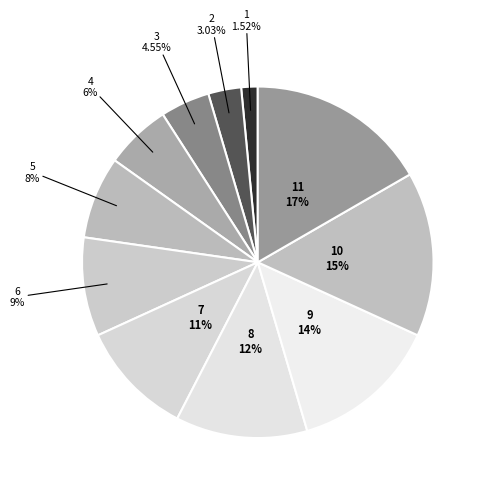

To the nearest percent, what is the difference between the 7 and 6 slice percentages?

2%